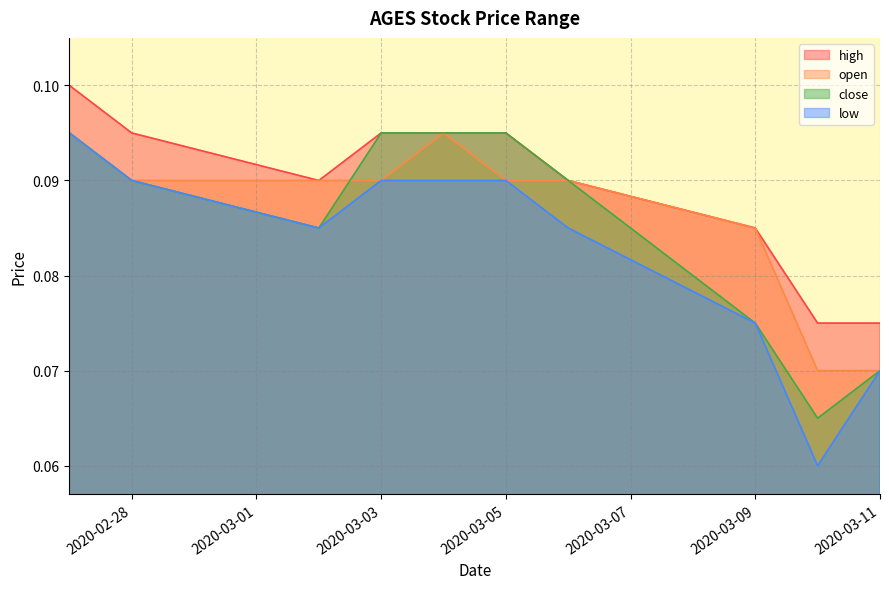

List the labels in order of open value, largest first.

2020-02-27, 2020-03-04, 2020-02-28, 2020-03-02, 2020-03-03, 2020-03-05, 2020-03-06, 2020-03-09, 2020-03-10, 2020-03-11